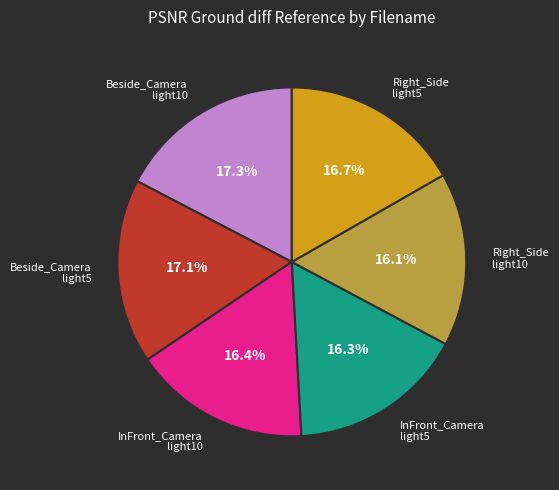

To the nearest percent, what is the difference between the largest and smallest slice percentages?

1%